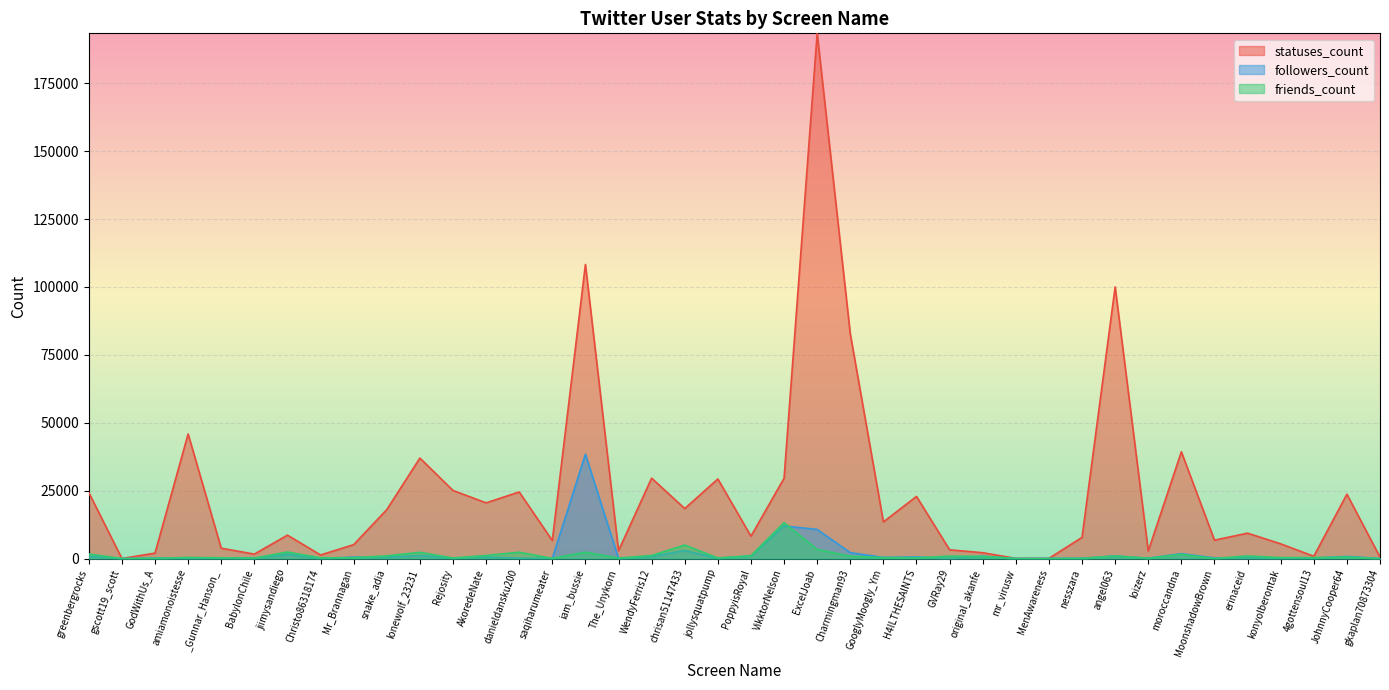

What is the label of the 35th point from the right?

BabylonChile